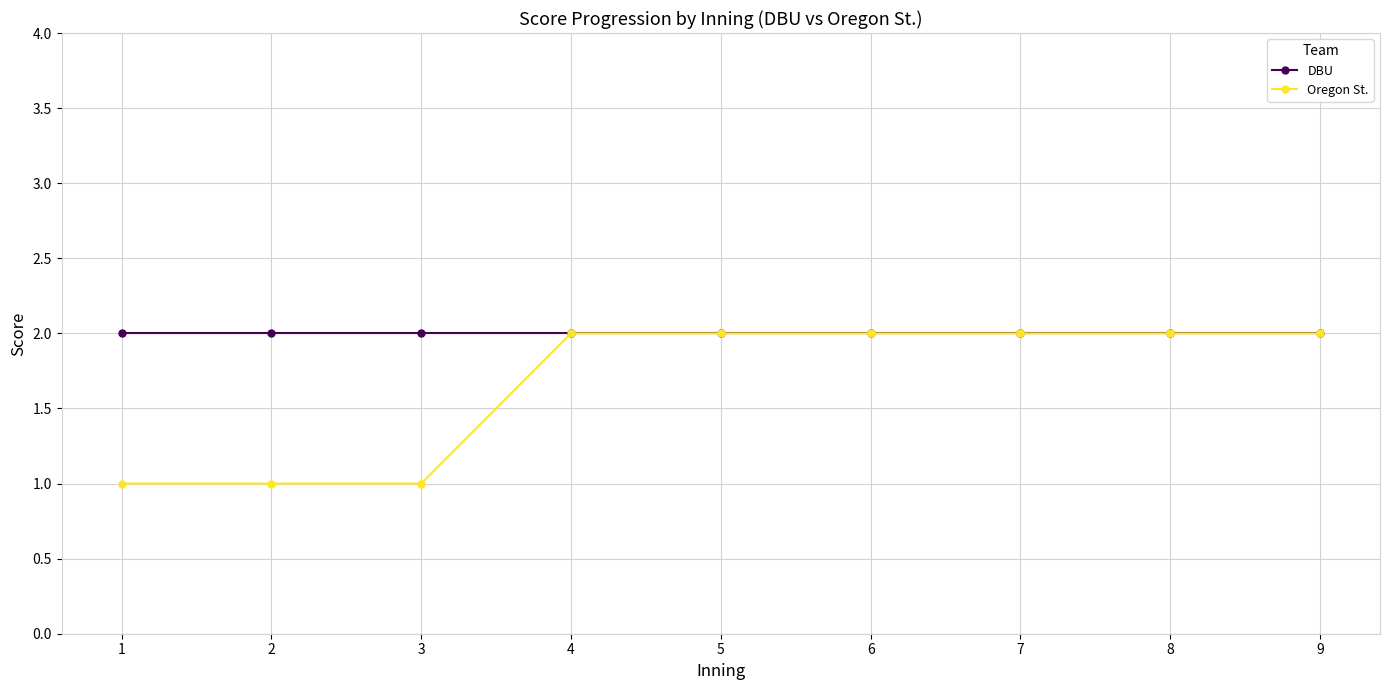

True or false: Oregon St. has a value of 1 at 3.

True